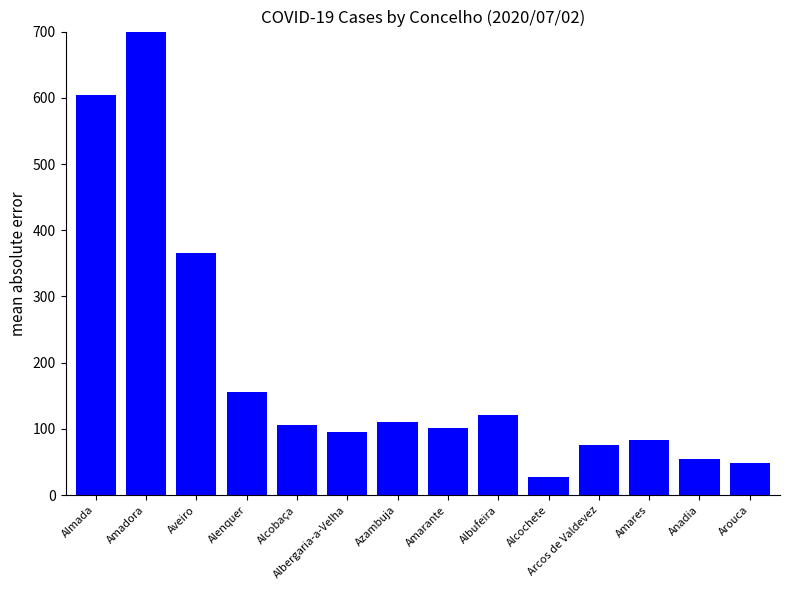

What is the label of the 10th bar from the left?

Alcochete